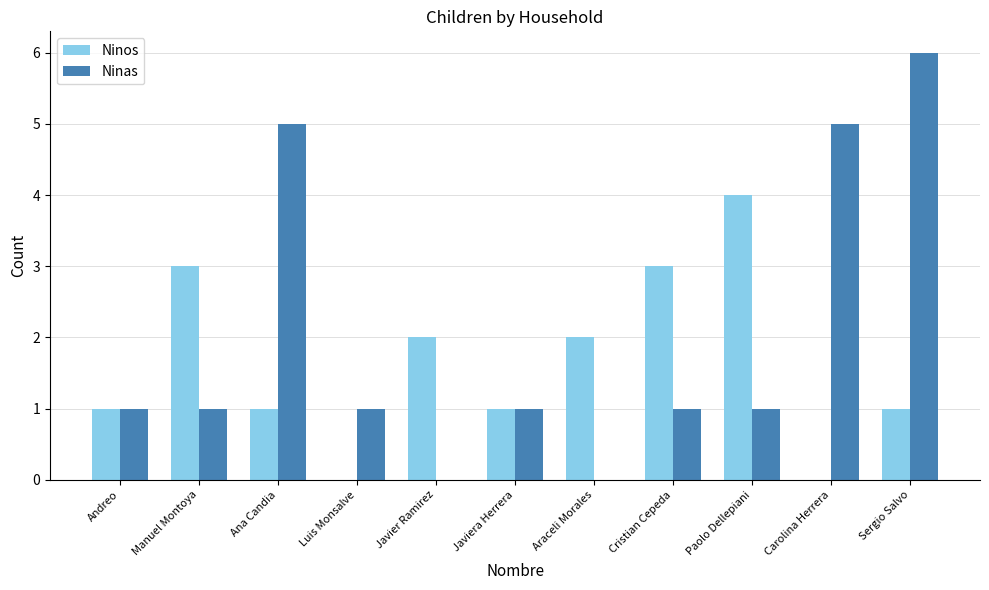

What is the sum of all Ninas values?

22